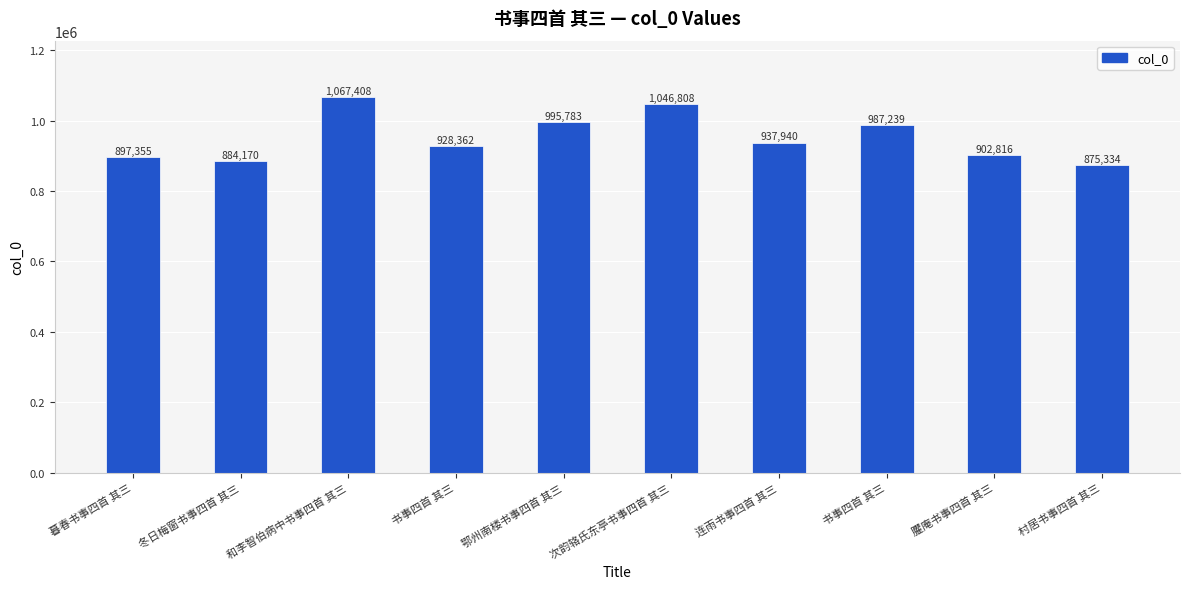

Rank the categories by value from lowest to highest.

村居书事四首 其三, 冬日梅窗书事四首 其三, 暮春书事四首 其三, 臞庵书事四首 其三, 书事四首 其三, 连雨书事四首 其三, 书事四首 其三, 鄂州南楼书事四首 其三, 次韵辂氏东亭书事四首 其三, 和李智伯病中书事四首 其三